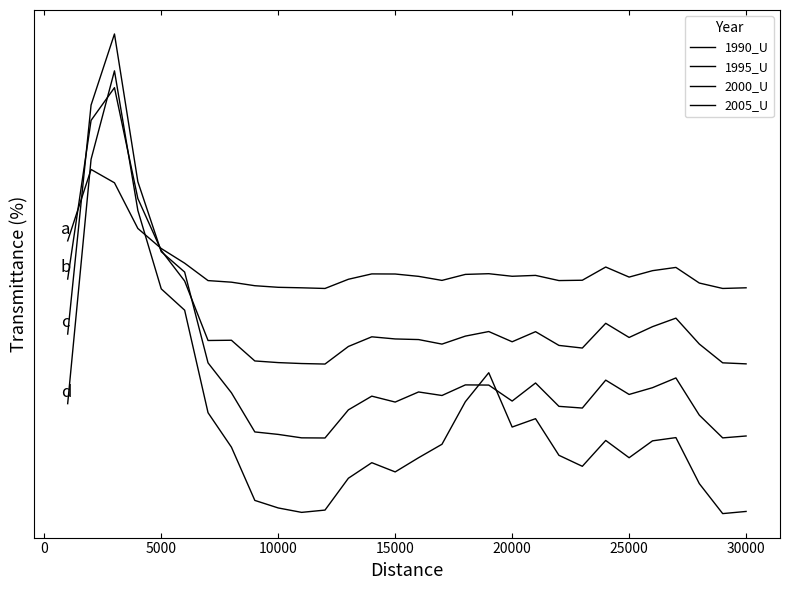

What is the difference between the maximum and minimum values in the 1995_U series?

5348073